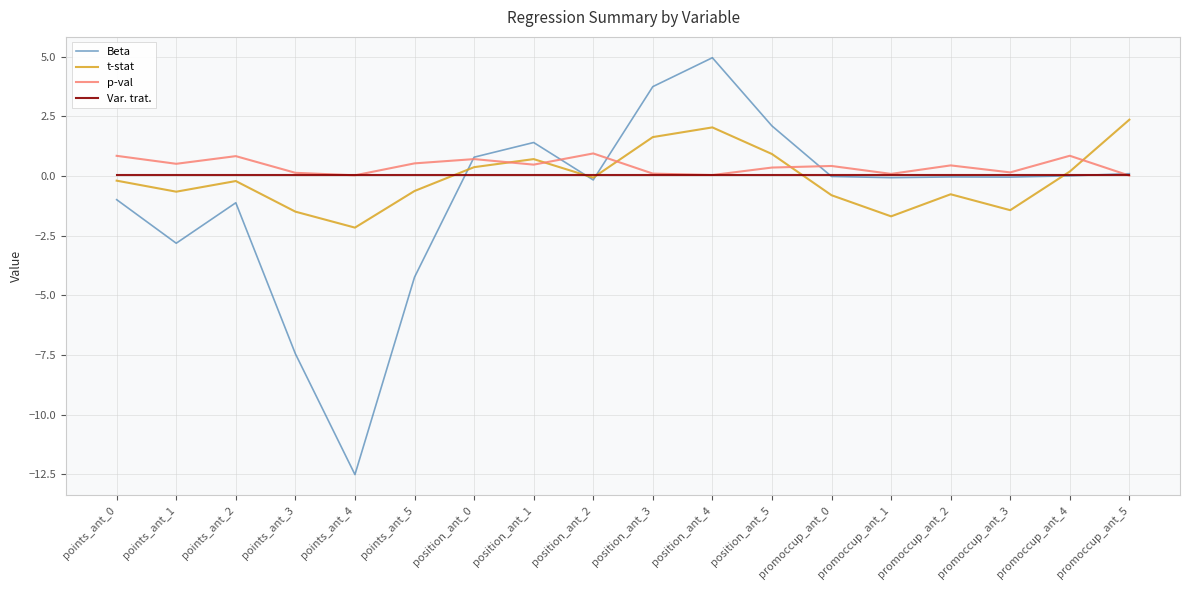

True or false: t-stat has a value of -3.1 at points_ant_4.

False